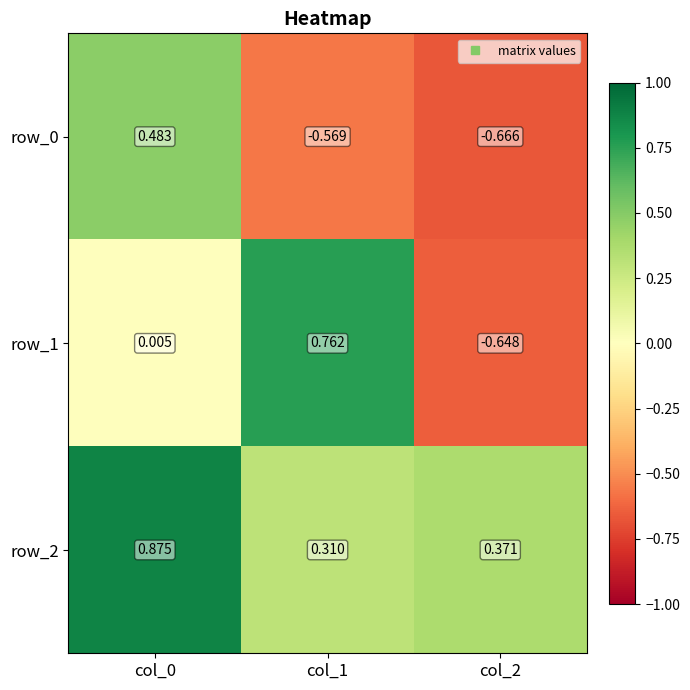

Reading right to left, extract all data points from this chart.

row_0: -0.7	-0.6	0.5
row_1: -0.6	0.8	0.0
row_2: 0.4	0.3	0.9